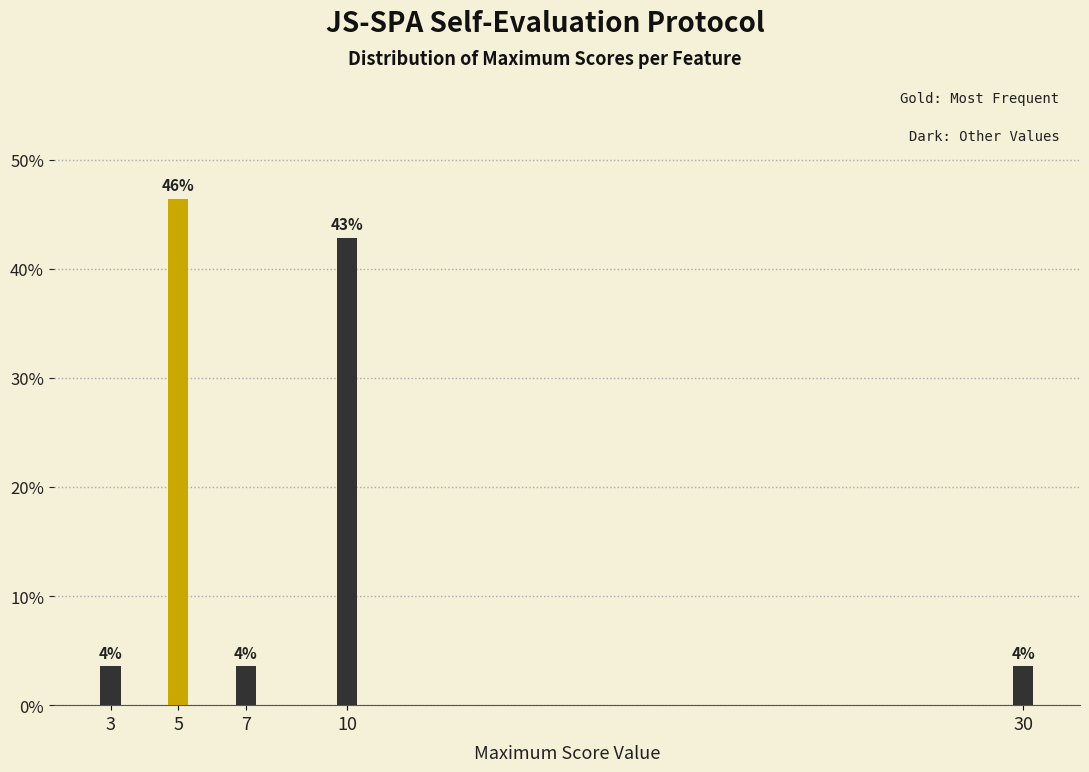

How many bars are there in total?

5